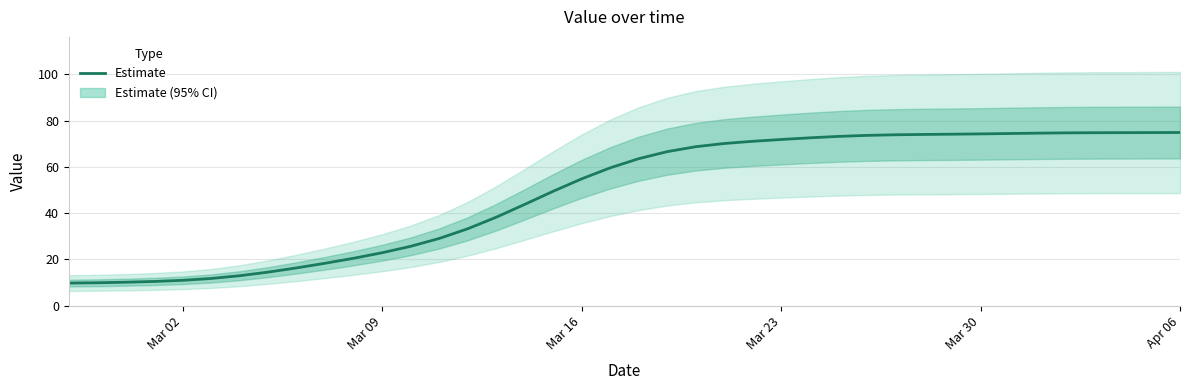

What is the lowest value of the Estimate series?

9.7